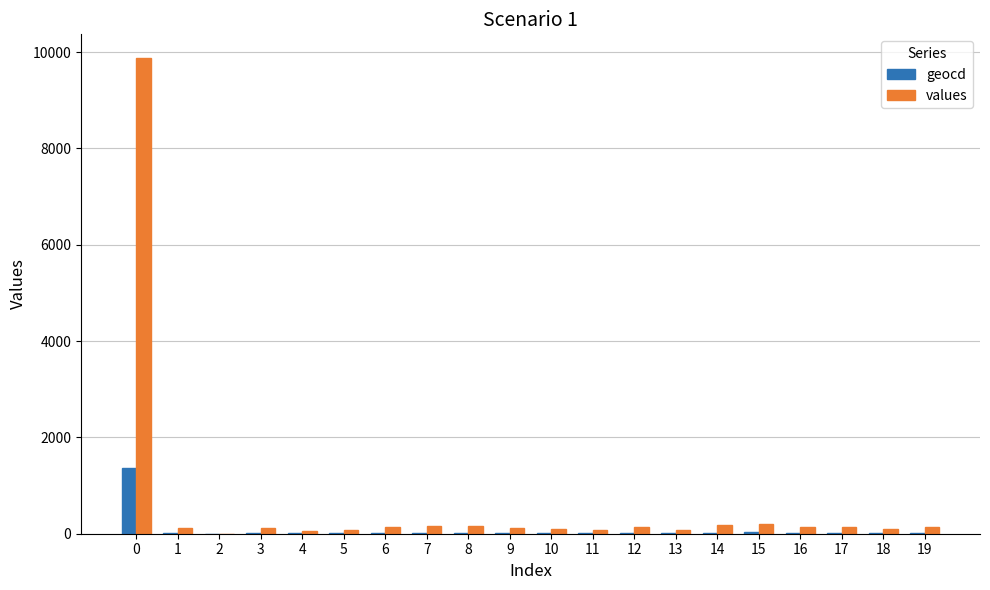

What is the sum of all geocd values?

1666